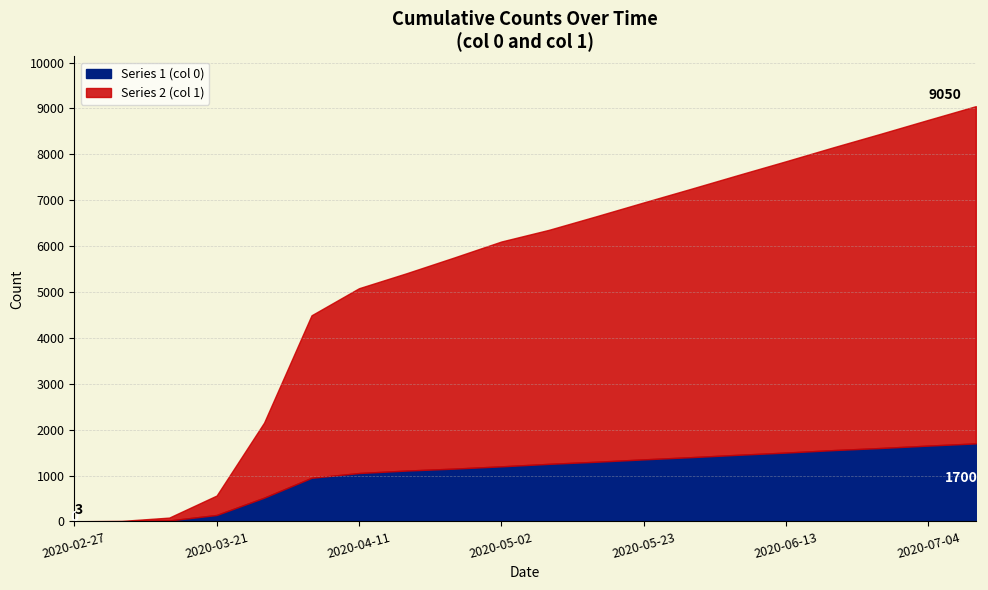

Rank the series by their average value, from lowest to highest.

Series 1 (col 0), Series 2 (col 1)